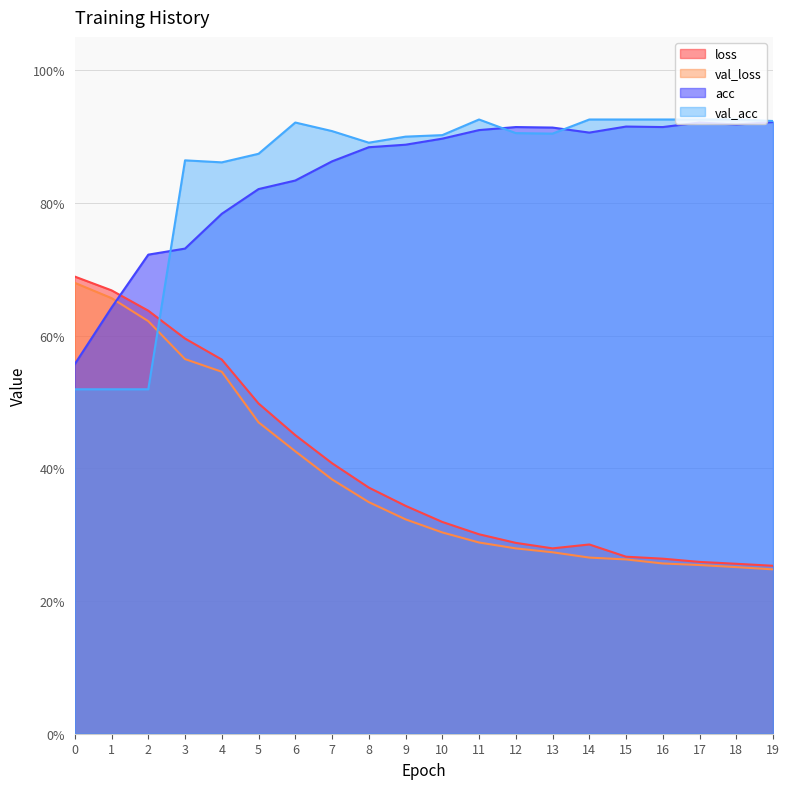

Between 7 and 17, which is larger?

7